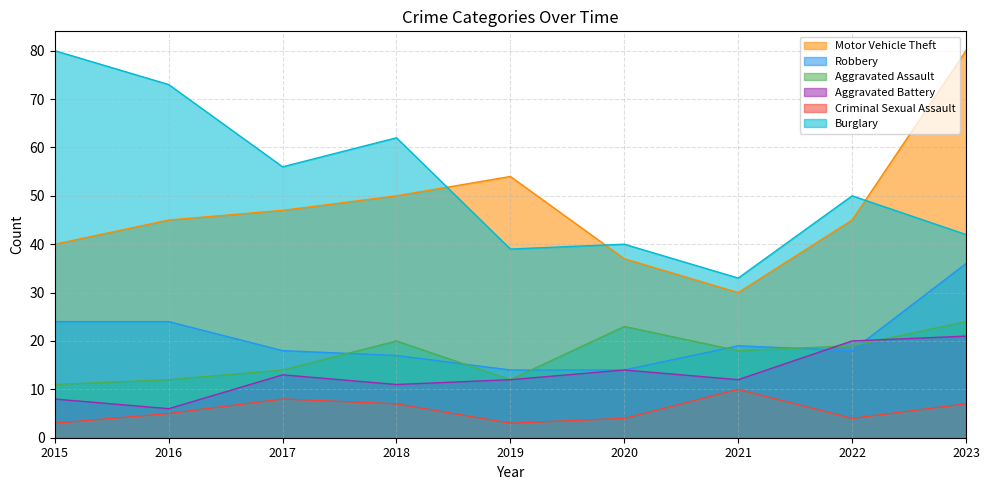

What is the sum of the Robbery values at 2017 and 2022?

36